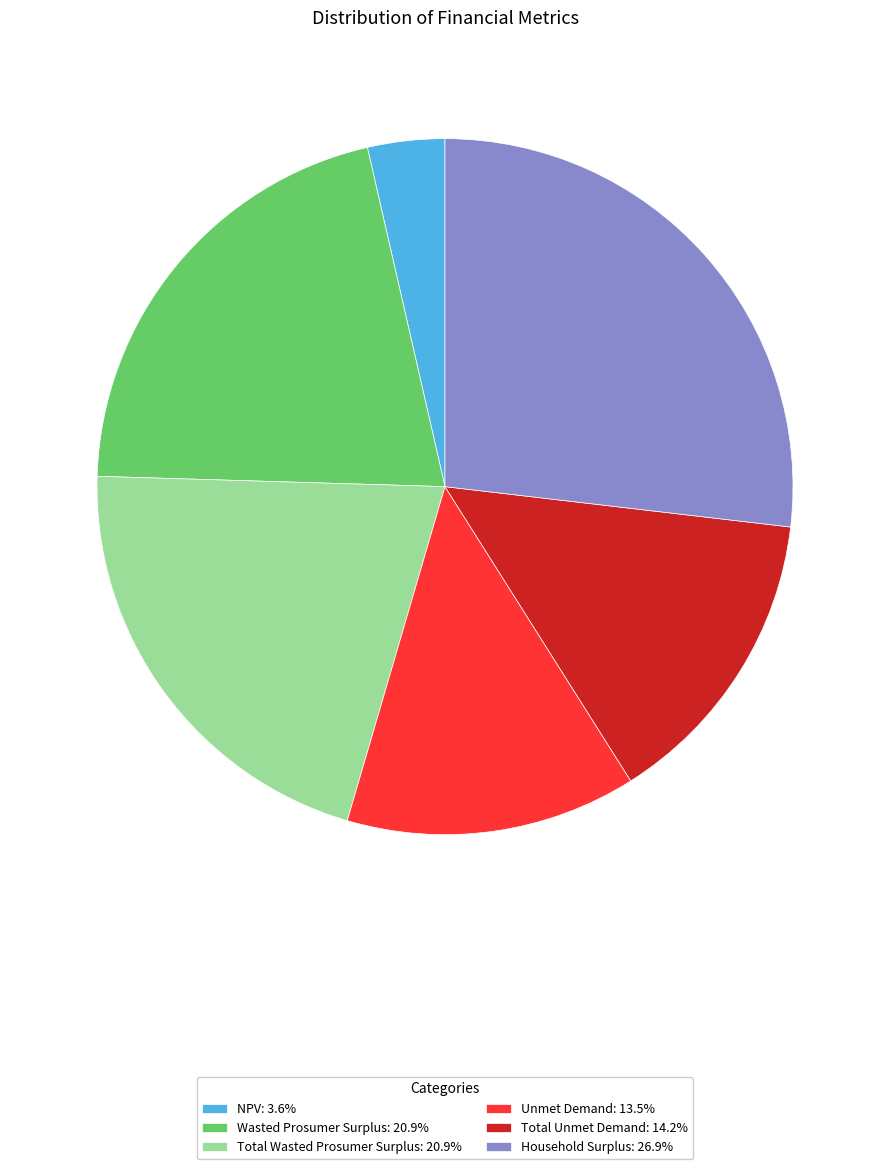

Does any single category account for the majority?

No